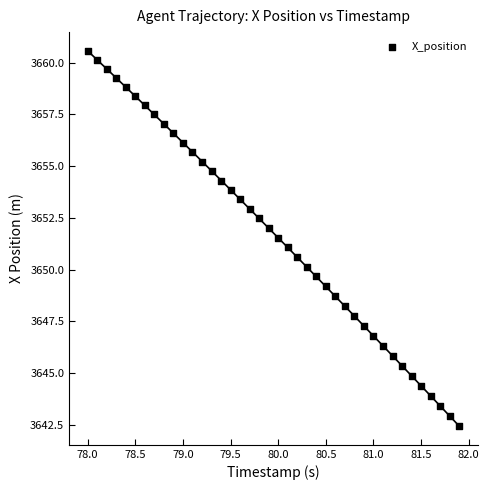

What is the range of X values (max minus min)?

3.9